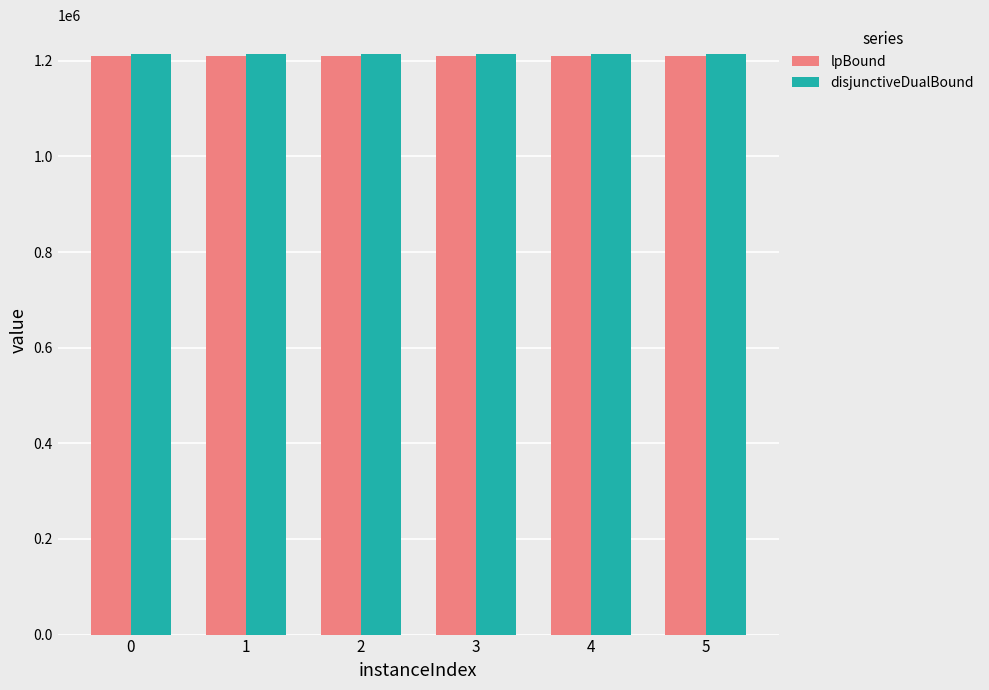

What is the value of the lpBound bar at the 5th from the left?

1209807.8